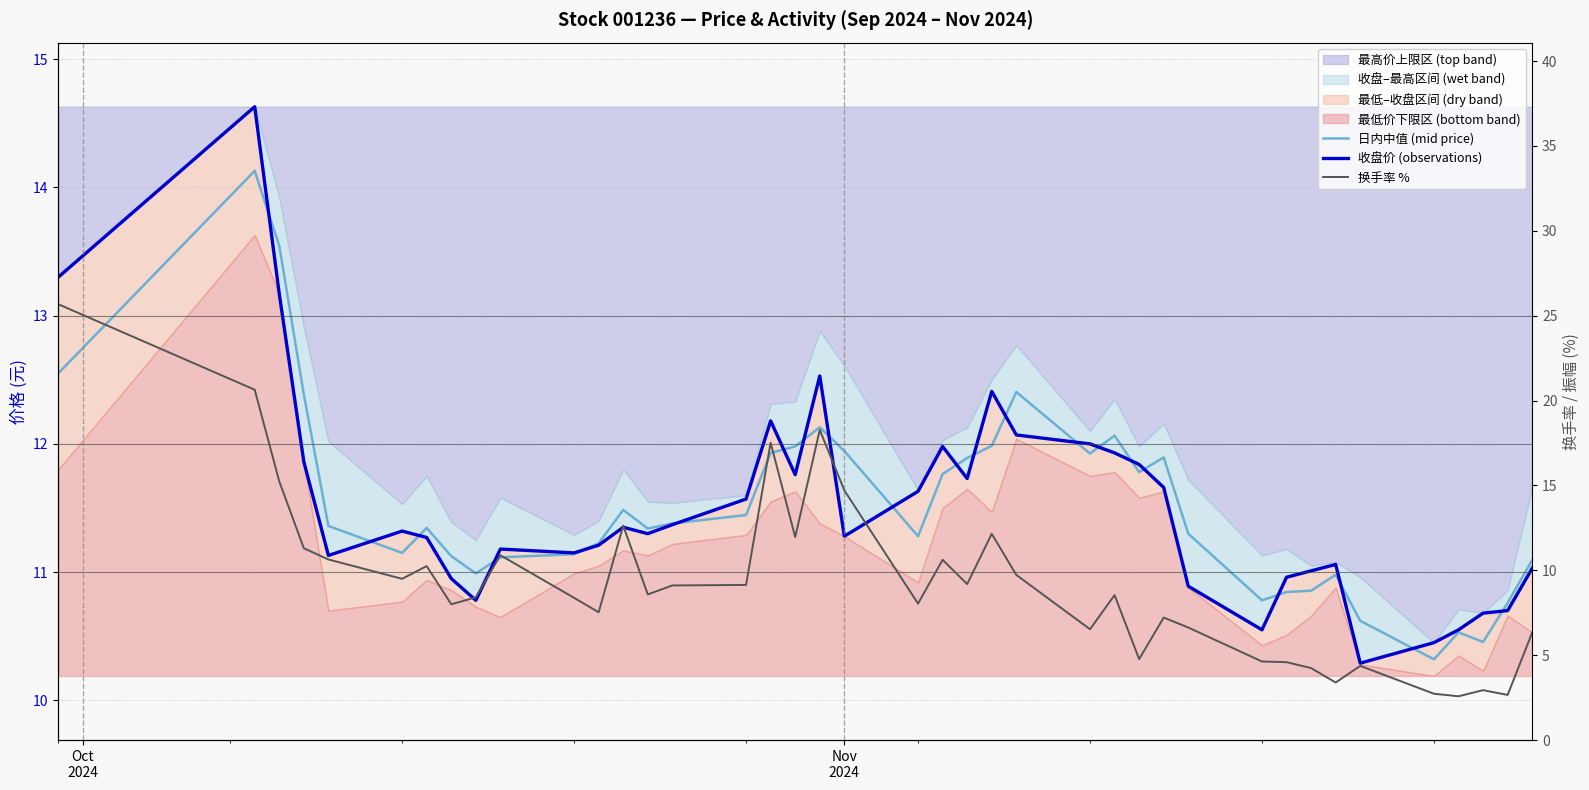

At which label does 换手率 % first exceed 8?

Oct
2024